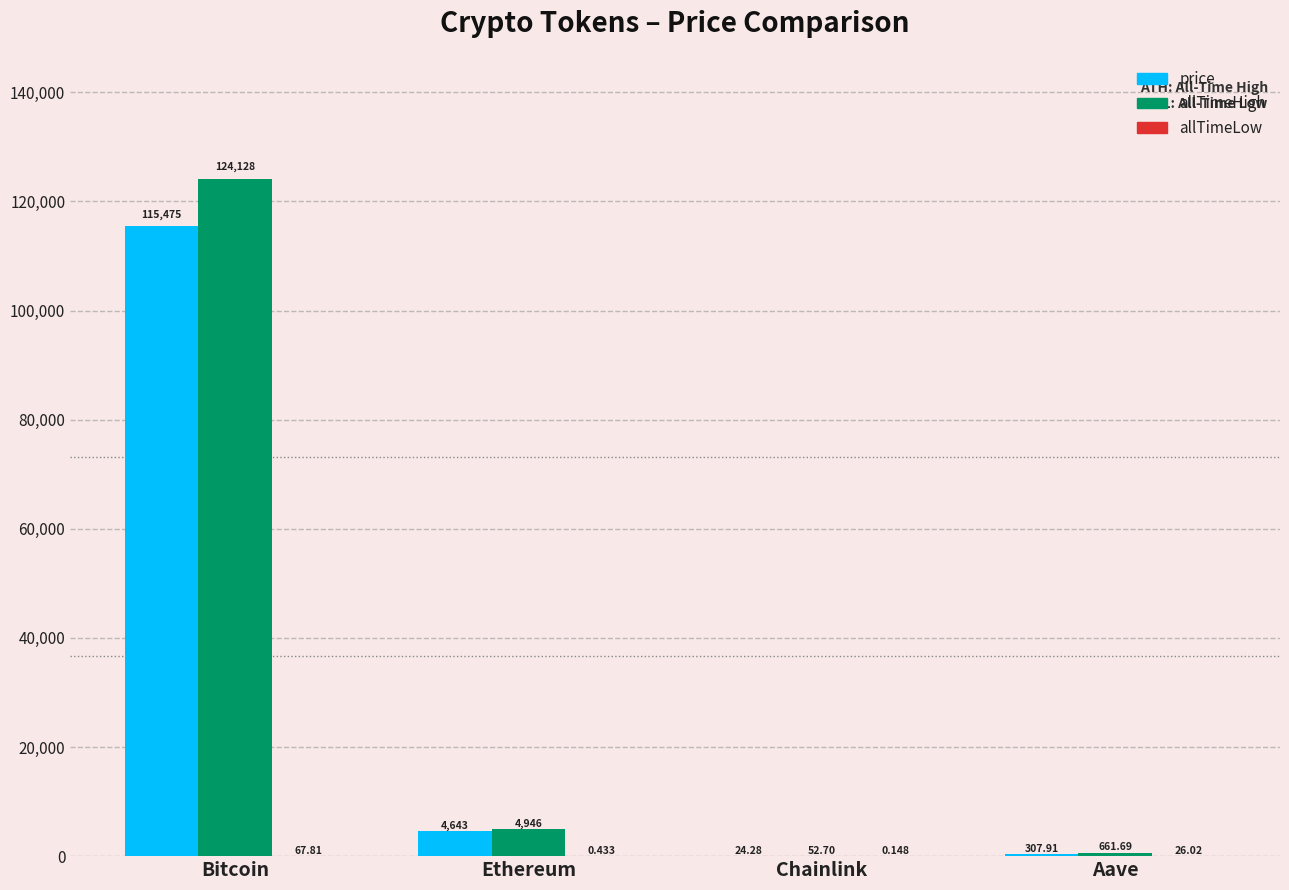

At which category is the sum across all series the highest?

Bitcoin